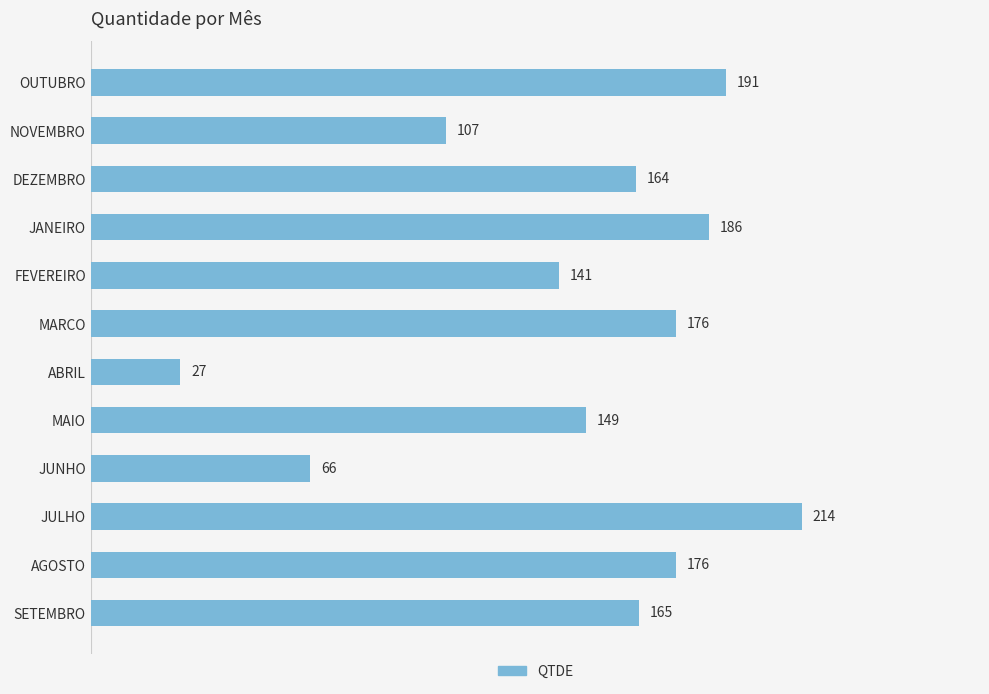

True or false: the data shows 66 at JUNHO.

True